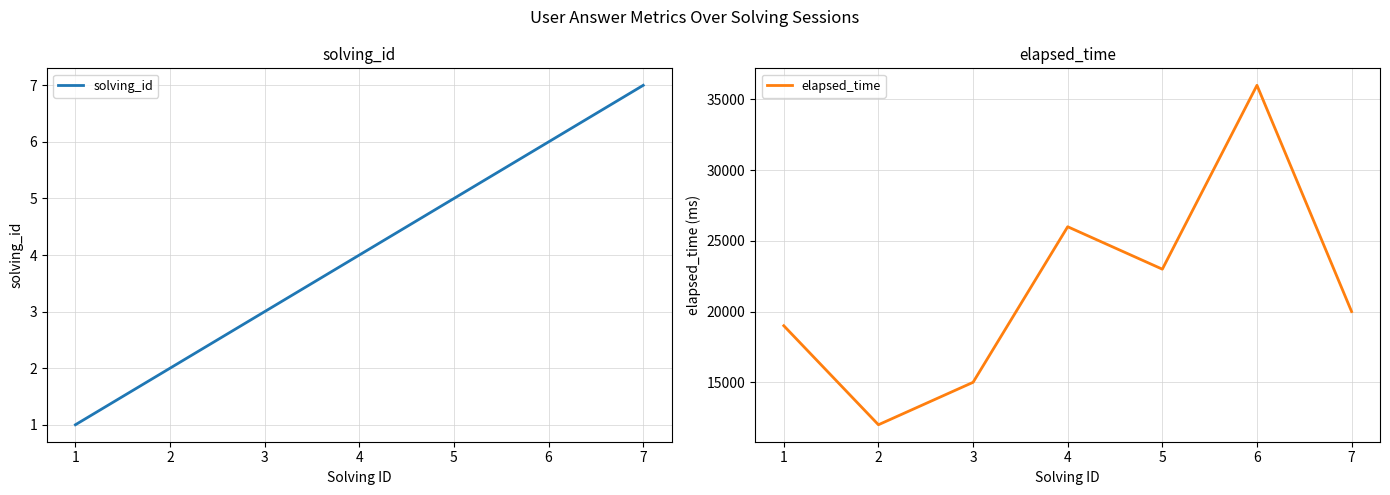

Where is elapsed_time nearest to the value 24000?

5